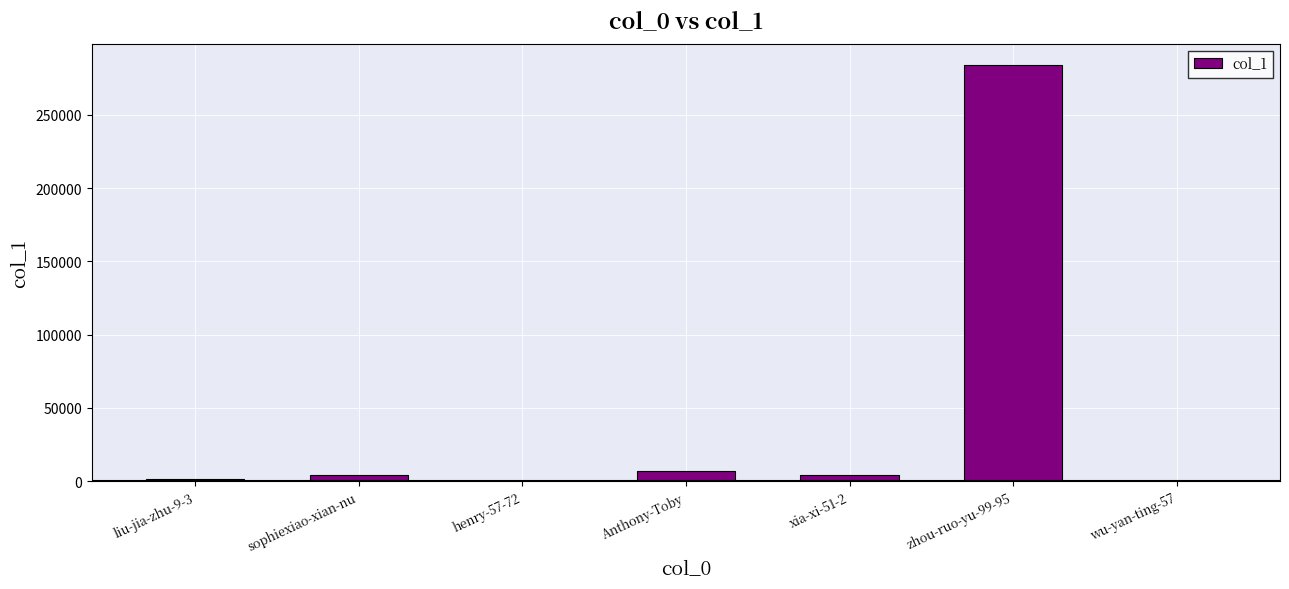

Where does the data first go above 4103?

sophiexiao-xian-nu